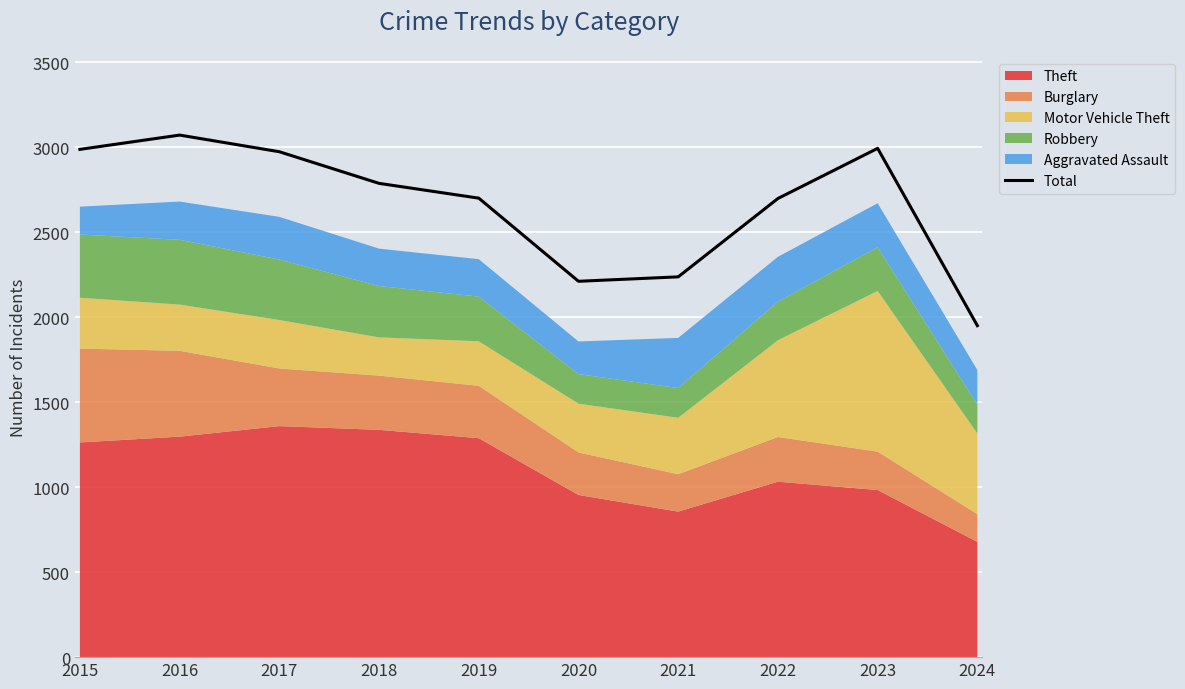

Count the number of values greater than 2787.

4